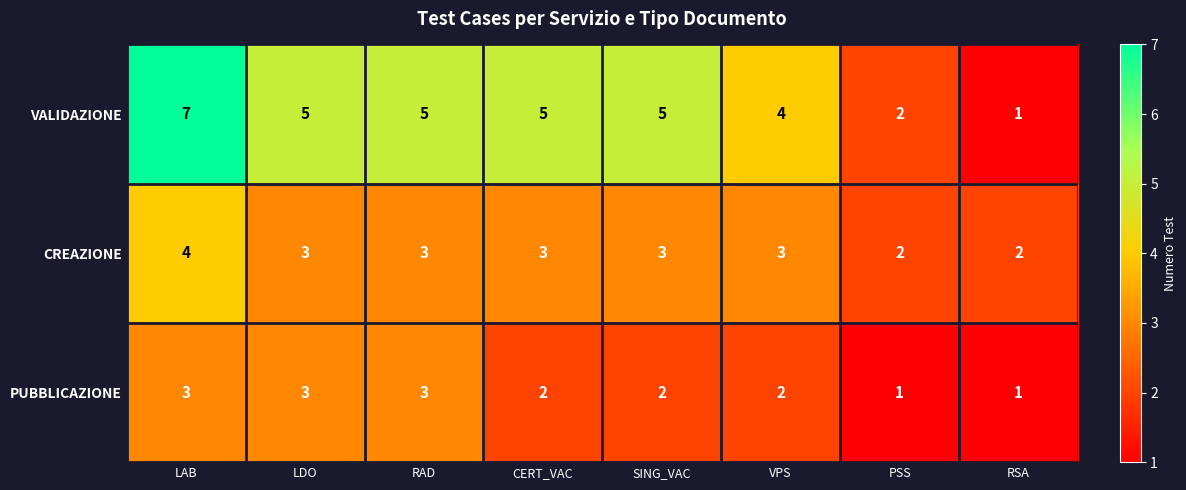

The PUBBLICAZIONE series shows 1 at PSS. True or false?

True